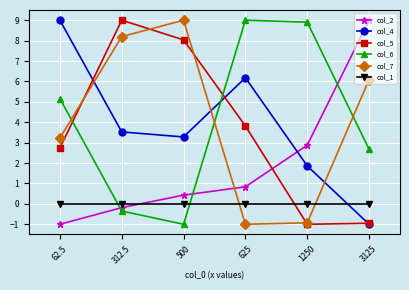

Which category has the lowest value in the col_4 series?

3125